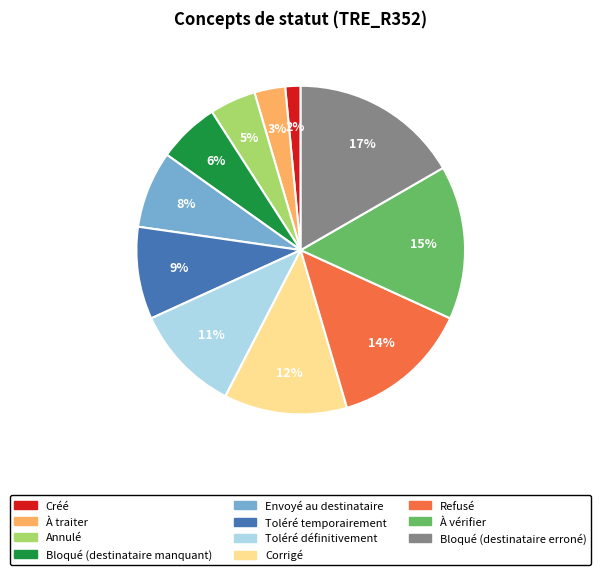

Does Annulé account for over 50% of the chart?

No